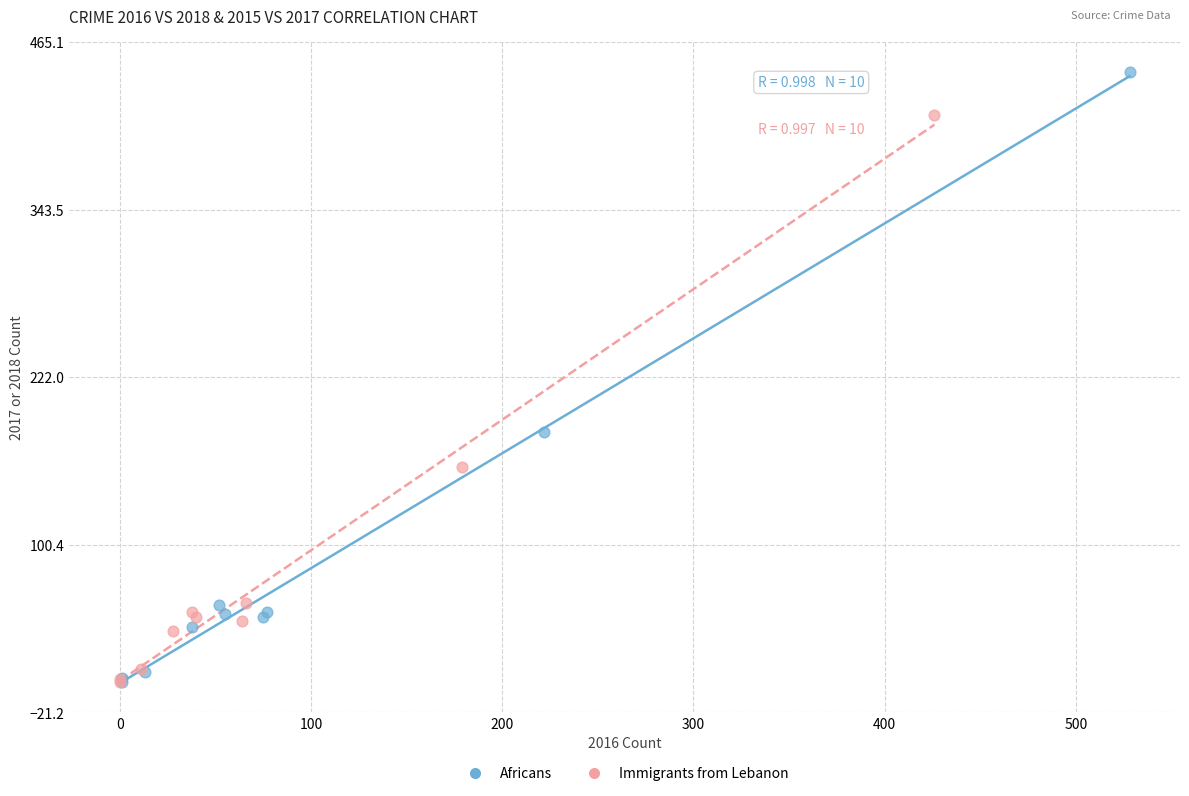

Which series contains the highest Y value?

Africans